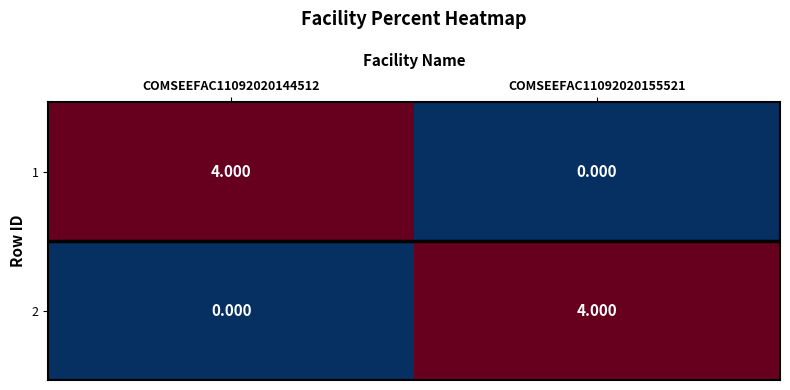

List the series in order of their peak value, lowest first.

1, 2